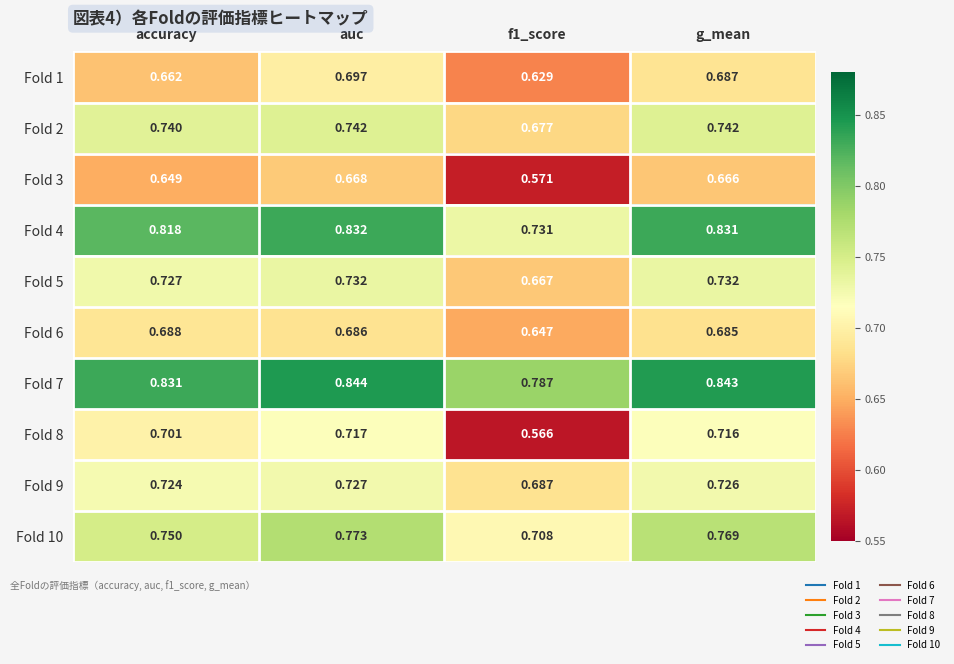

At which category does the chart reach its peak across all series?

auc